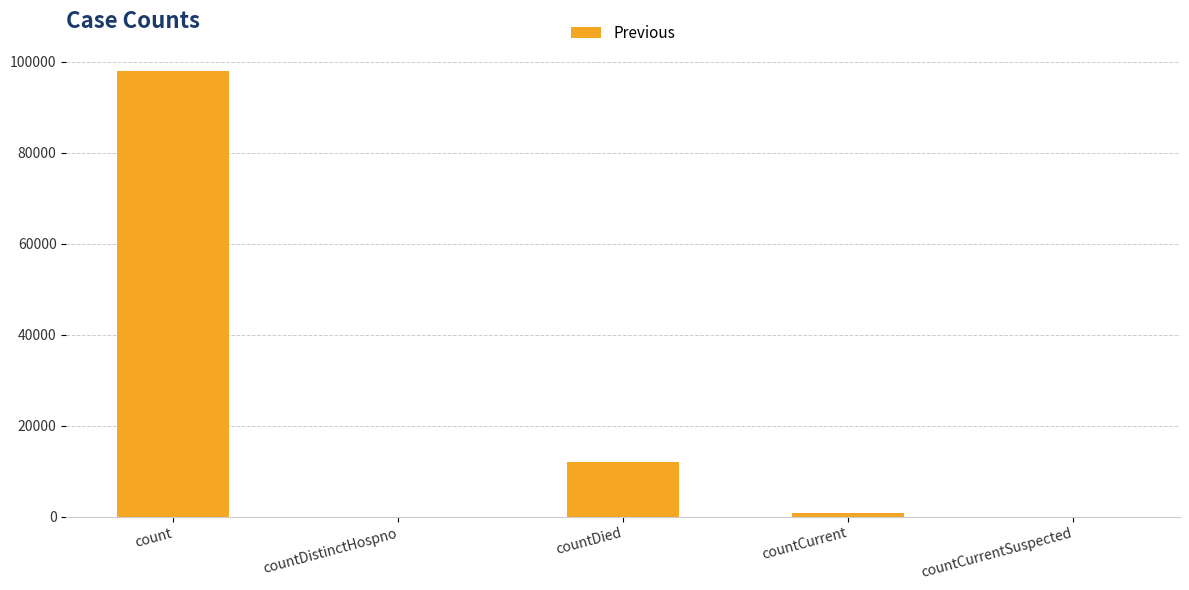

Reading left to right, transcribe all the data shown in this chart.

count=97994	countDistinctHospno=0	countDied=12098	countCurrent=836	countCurrentSuspected=0